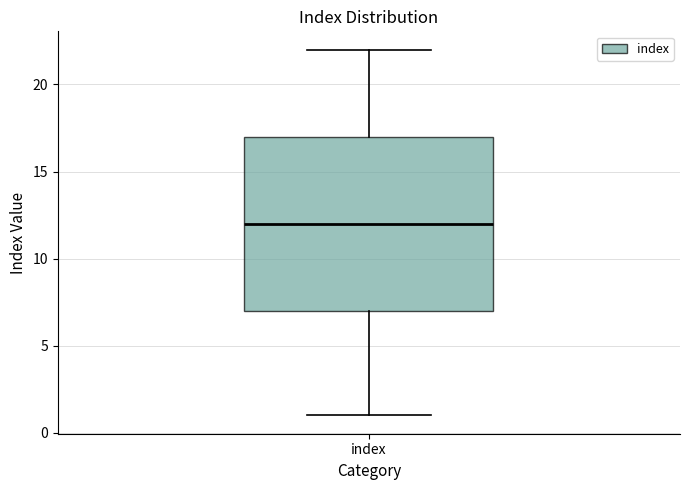

Read this box plot against the y-axis: the position of the median line, the range covered by the box, and the ends of both whiskers. The values are not printed on the chart, so give them approximately, as read against the axis.

median 12, box 7 to 17, whiskers 1 to 22